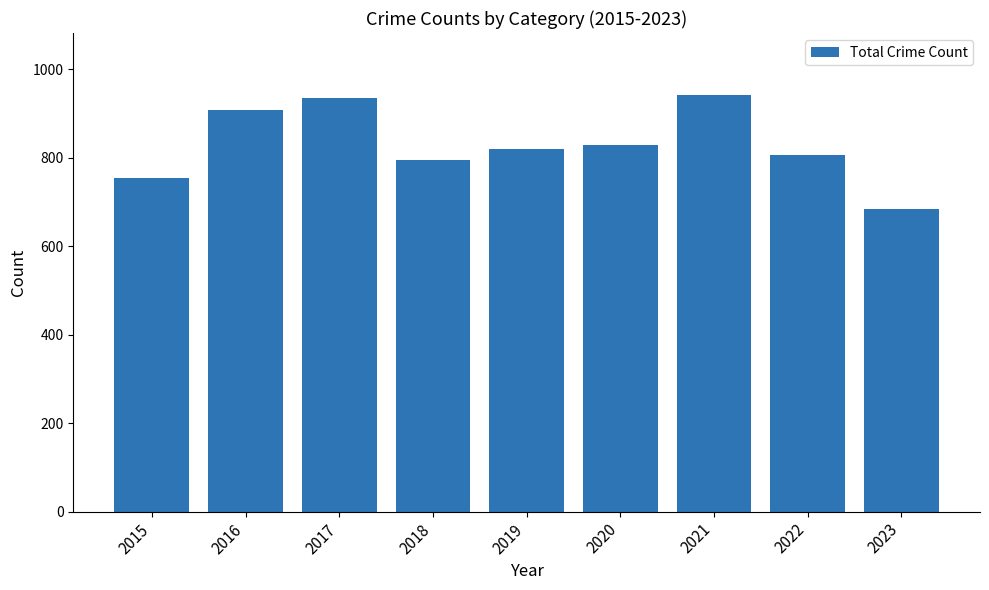

Which has a higher value, 2023 or 2020?

2020